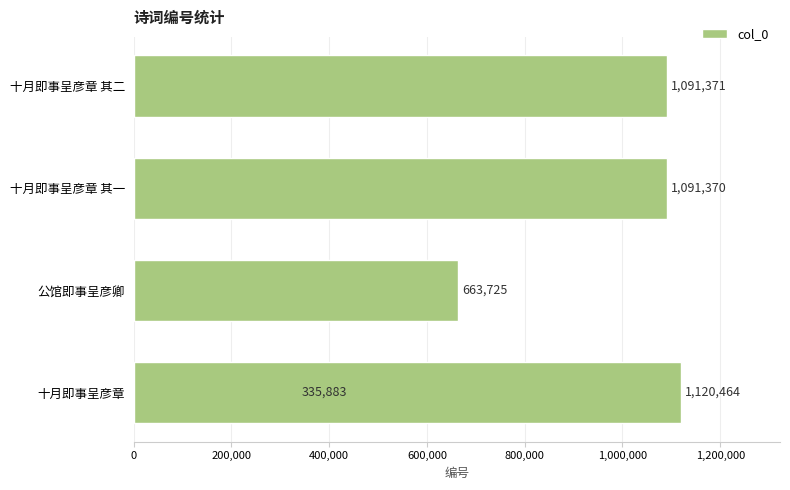

Is it true that the value at 十月即事呈彦章 其二 is 264931?

False